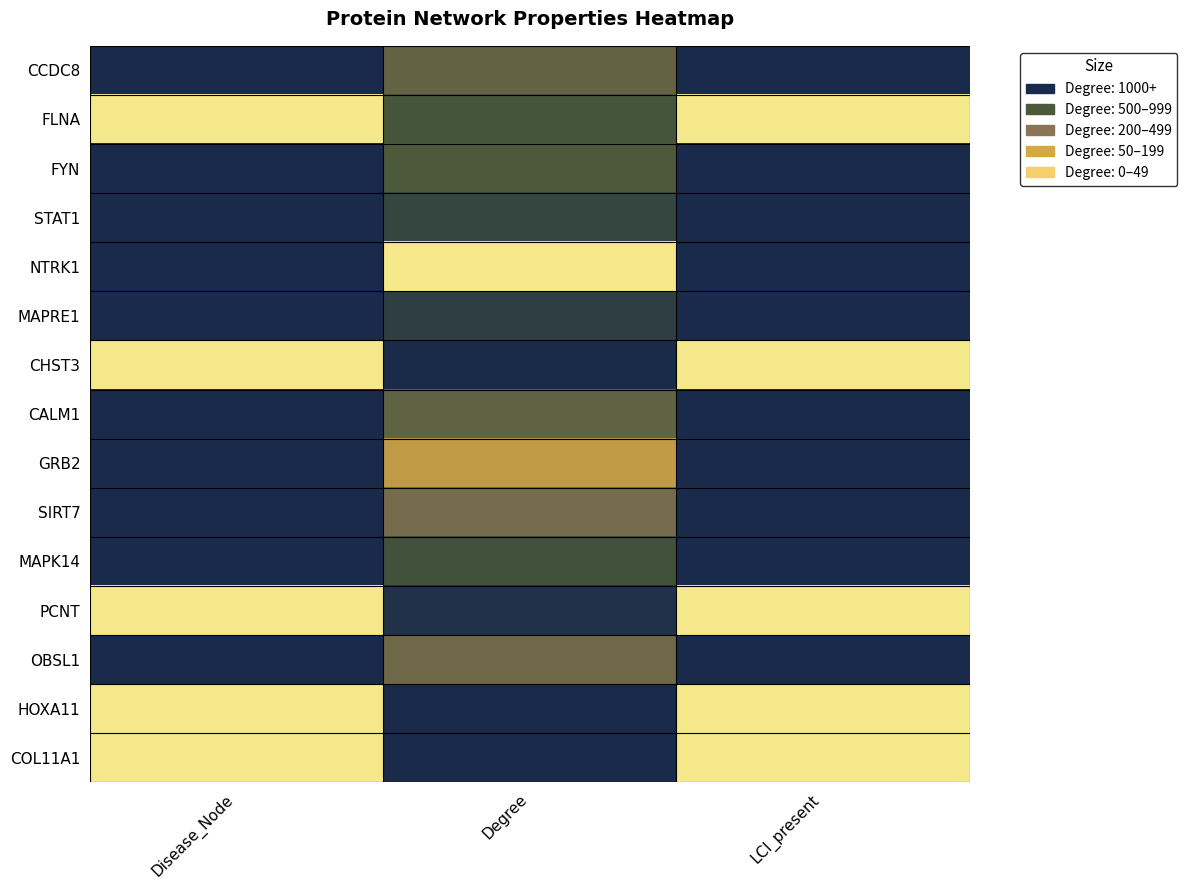

Reading left to right, list all the values displayed in this chart.

CCDC8: Disease_Node=0.0	Degree=0.3	LCI_present=0.0
FLNA: Disease_Node=1.0	Degree=0.2	LCI_present=1.0
FYN: Disease_Node=0.0	Degree=0.2	LCI_present=0.0
STAT1: Disease_Node=0.0	Degree=0.1	LCI_present=0.0
NTRK1: Disease_Node=0.0	Degree=1.0	LCI_present=0.0
MAPRE1: Disease_Node=0.0	Degree=0.1	LCI_present=0.0
CHST3: Disease_Node=1.0	Degree=0.0	LCI_present=1.0
CALM1: Disease_Node=0.0	Degree=0.3	LCI_present=0.0
GRB2: Disease_Node=0.0	Degree=0.5	LCI_present=0.0
SIRT7: Disease_Node=0.0	Degree=0.3	LCI_present=0.0
MAPK14: Disease_Node=0.0	Degree=0.2	LCI_present=0.0
PCNT: Disease_Node=1.0	Degree=0.0	LCI_present=1.0
OBSL1: Disease_Node=0.0	Degree=0.3	LCI_present=0.0
HOXA11: Disease_Node=1.0	Degree=0.0	LCI_present=1.0
COL11A1: Disease_Node=1.0	Degree=0.0	LCI_present=1.0